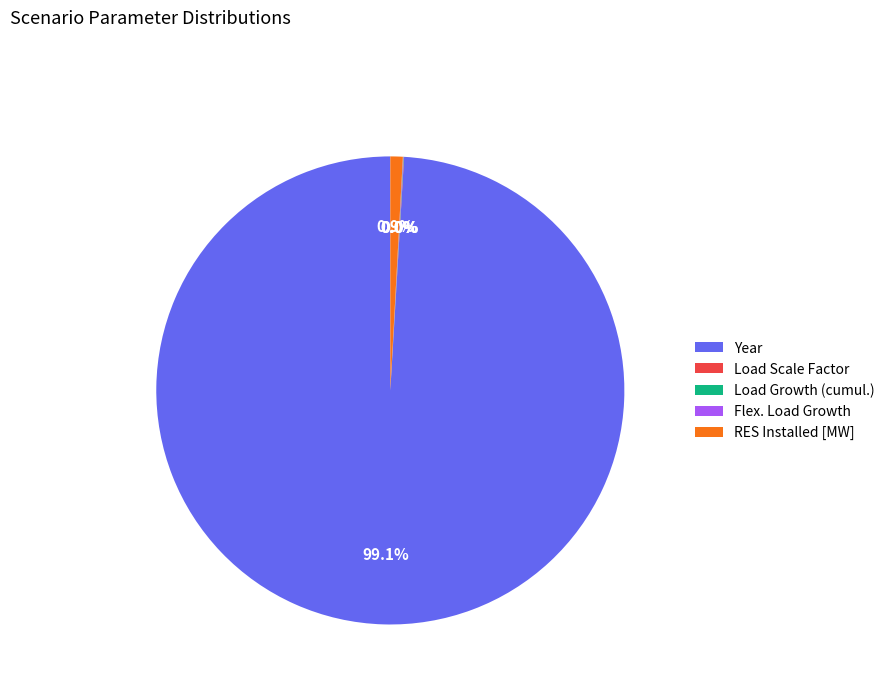

Does Year account for over 50% of the chart?

Yes